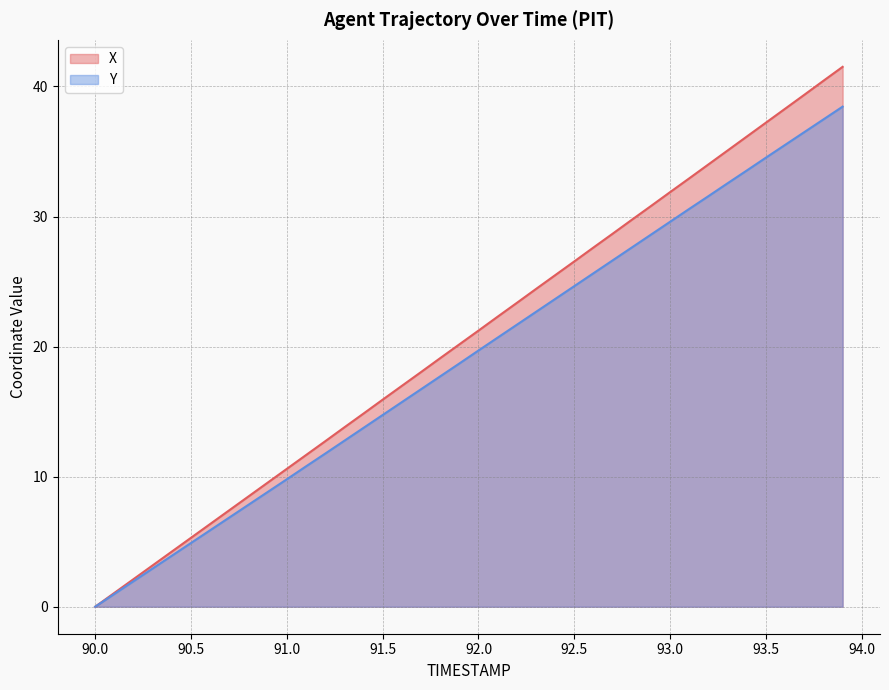

What is the label of the 33rd point from the right?

90.7